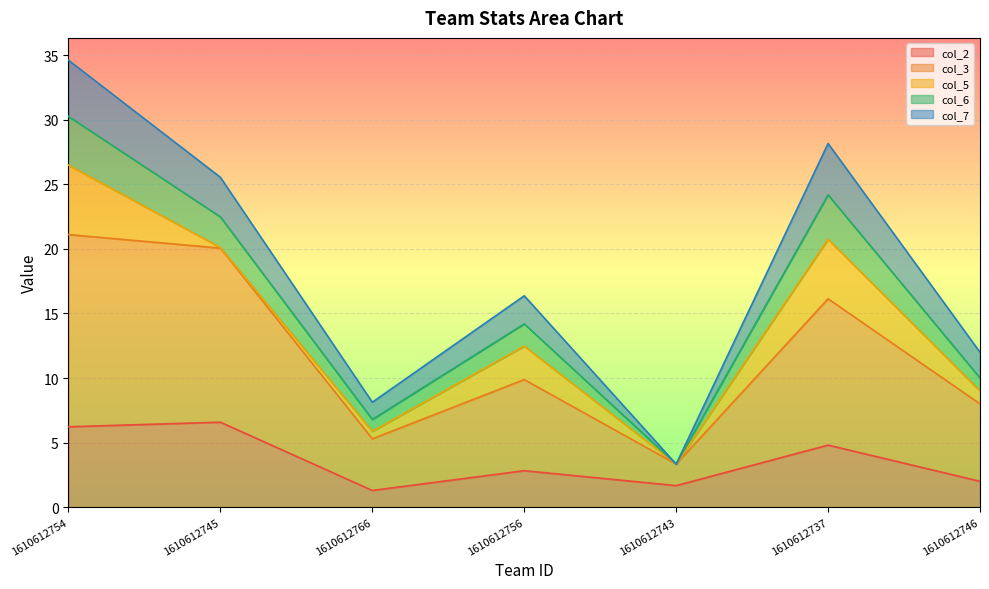

True or false: col_6 and col_3 cross at least once.

False